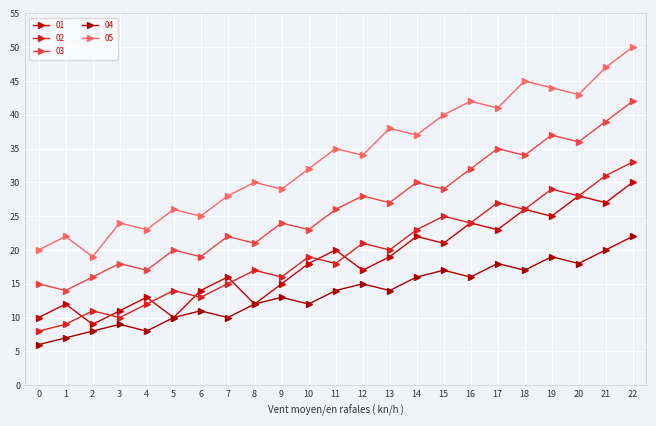

How many values in the 05 series are below 34?

11